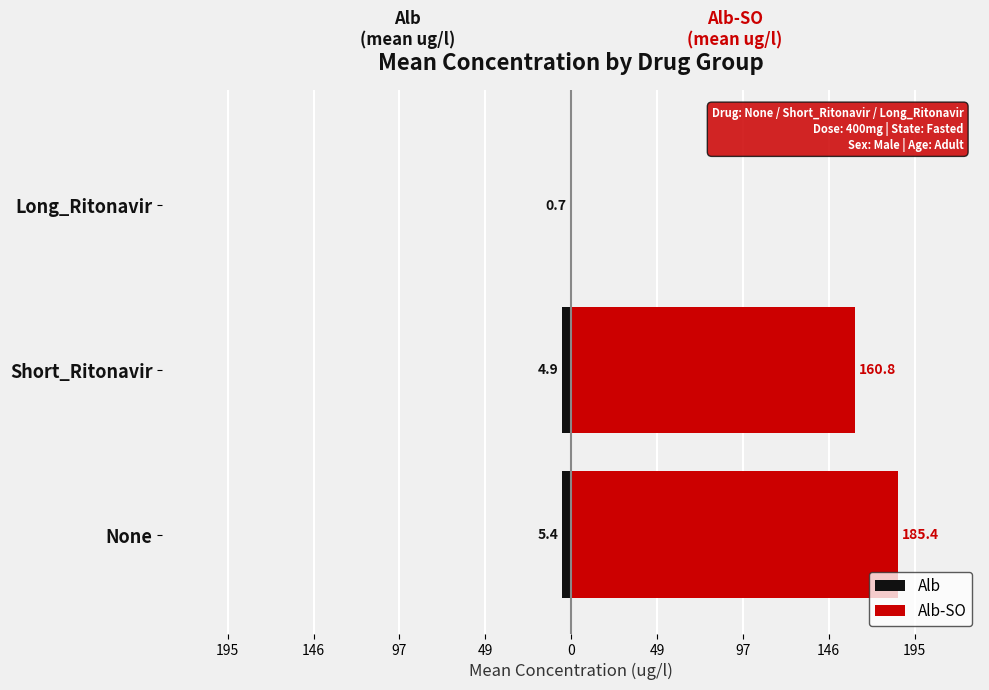

Is the value of Alb-SO at Short_Ritonavir greater than the value of Alb at Long_Ritonavir?

Yes